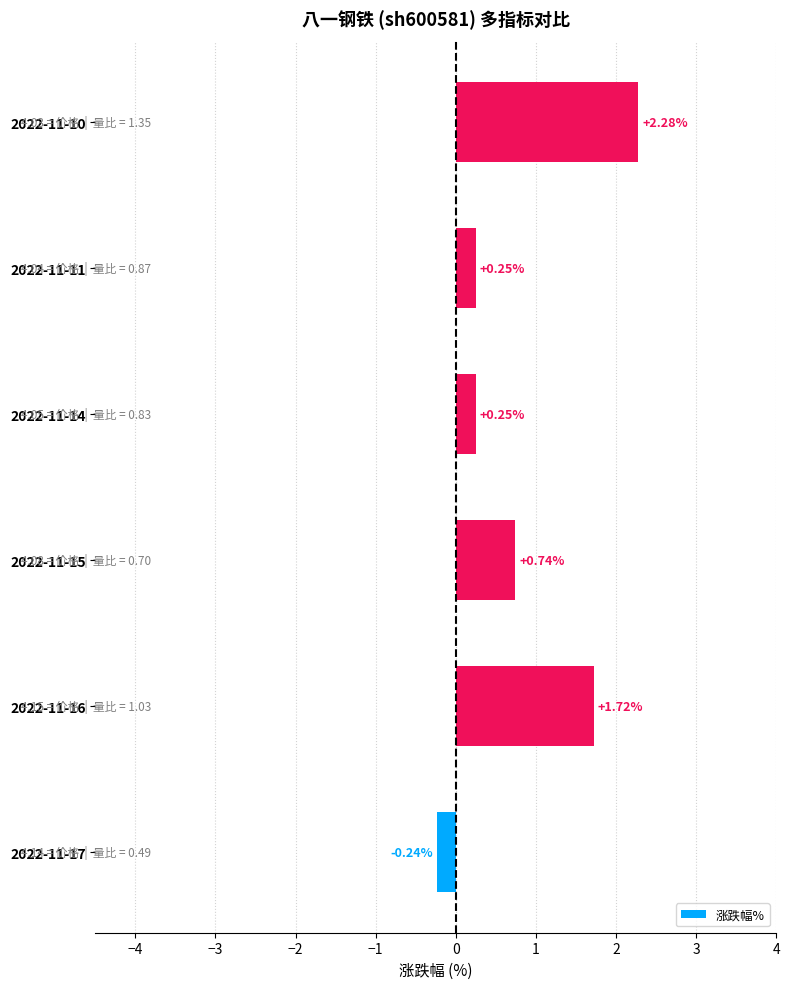

Which has a higher value, 2022-11-17 or 2022-11-10?

2022-11-10